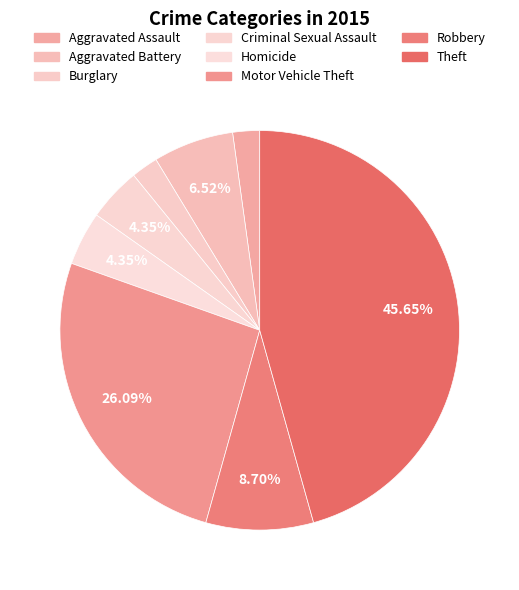

To the nearest percent, what is the difference between the Burglary and Aggravated Battery slice percentages?

4%